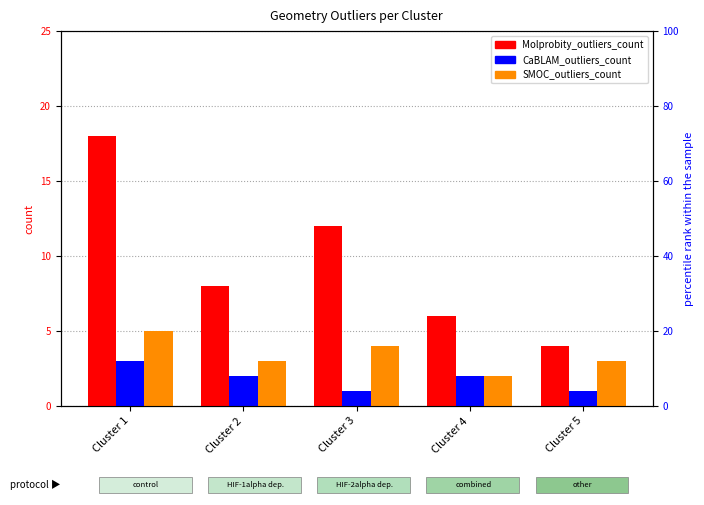

What is the value of the SMOC_outliers_count bar at the 1st from the left?

5